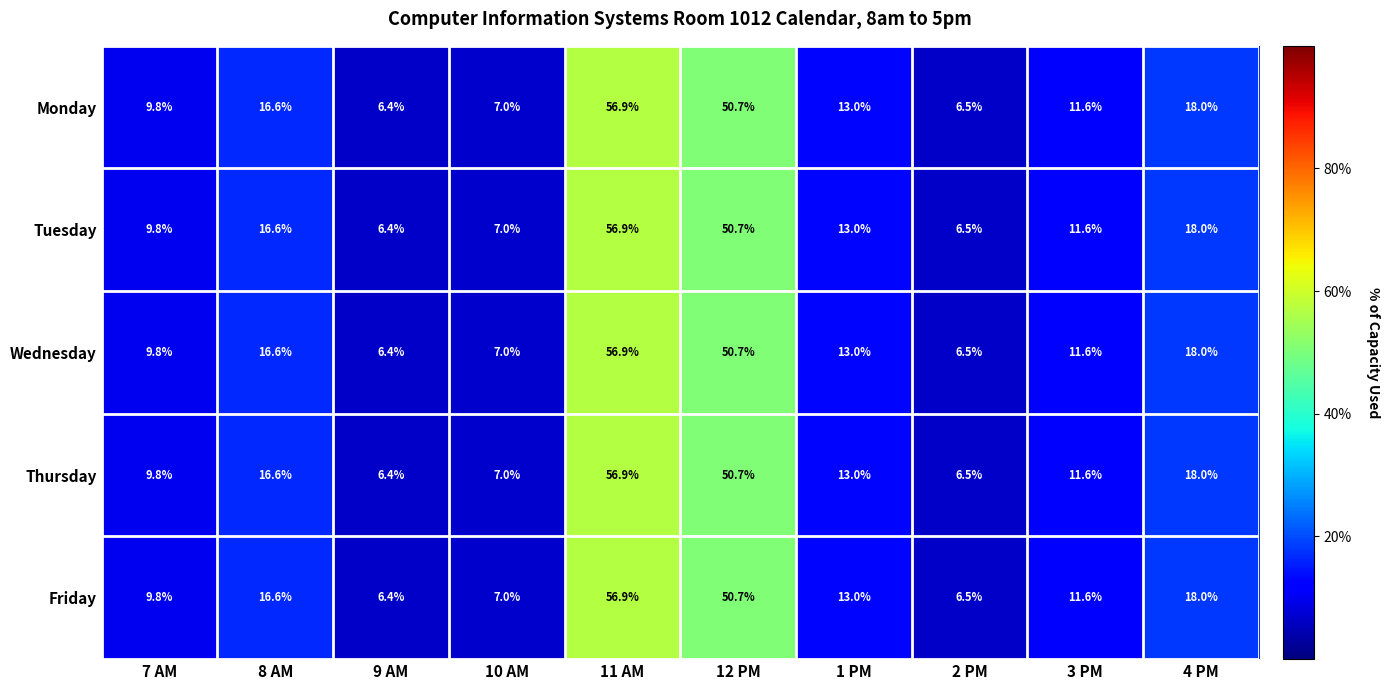

How many categories are shown in the chart?

10